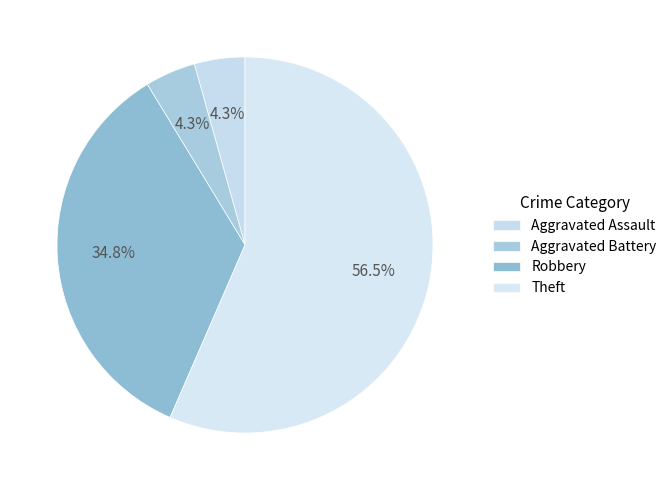

What is the change in value from Robbery to Theft?

+5